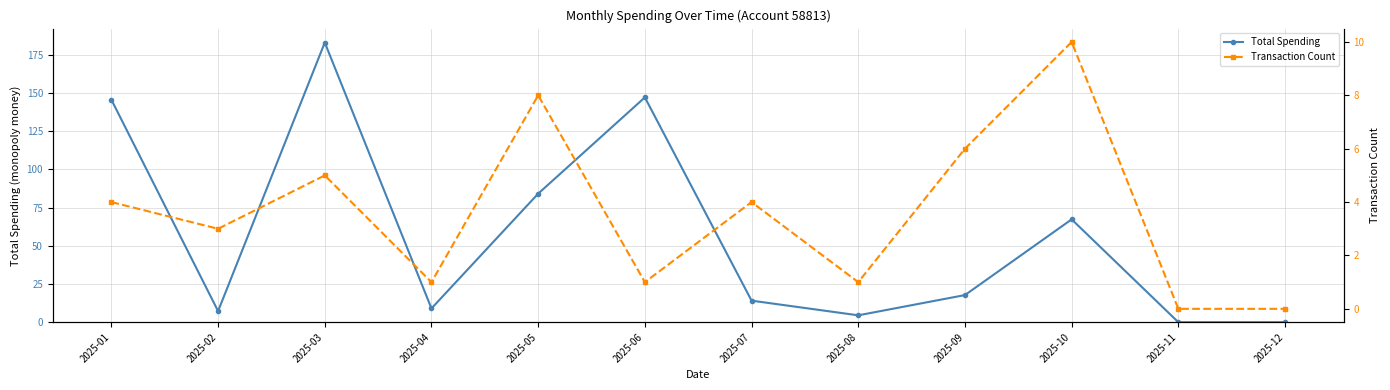

True or false: Transaction Count has a value of 1.0 at 2025-06.

True